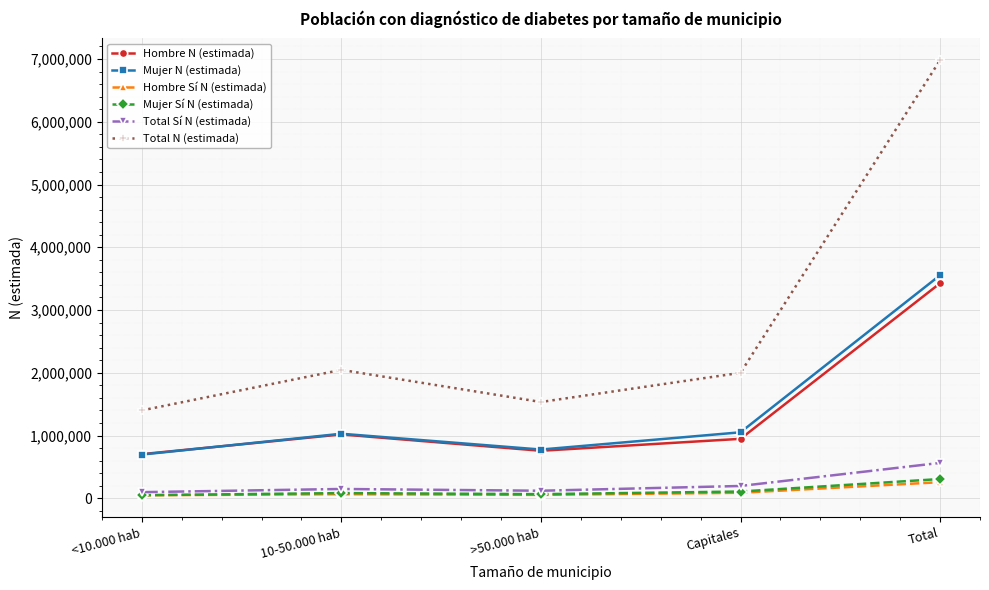

What is the greatest value displayed?

6981877